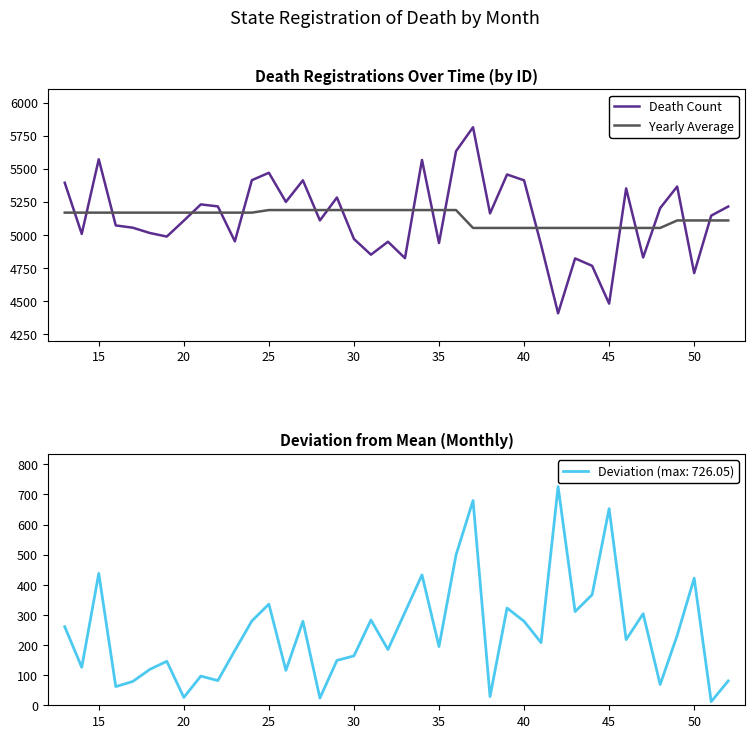

What is the value of the Death Count point at the 39th from the left?

5145.0